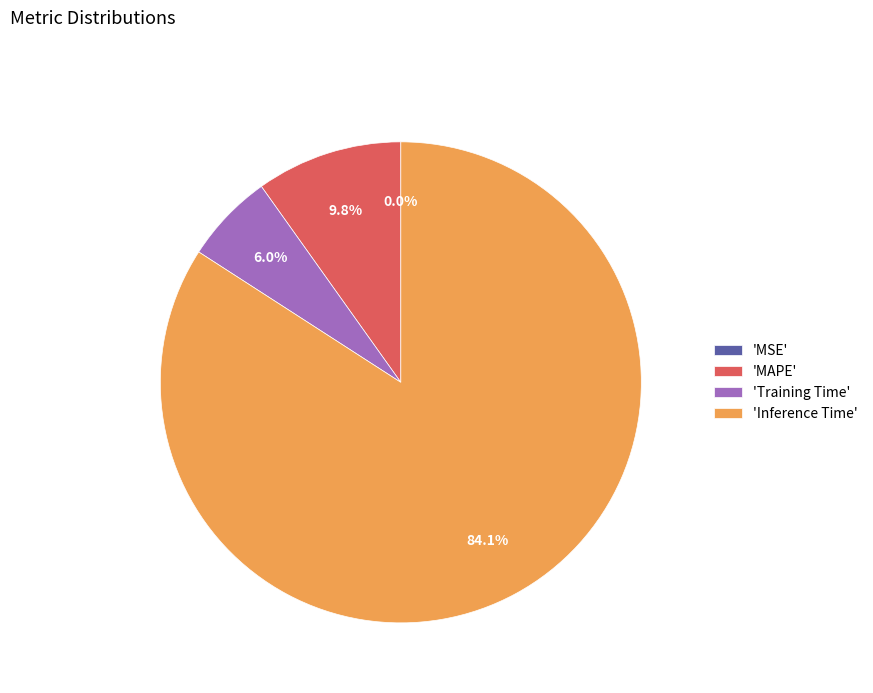

Does any single category account for the majority?

Yes